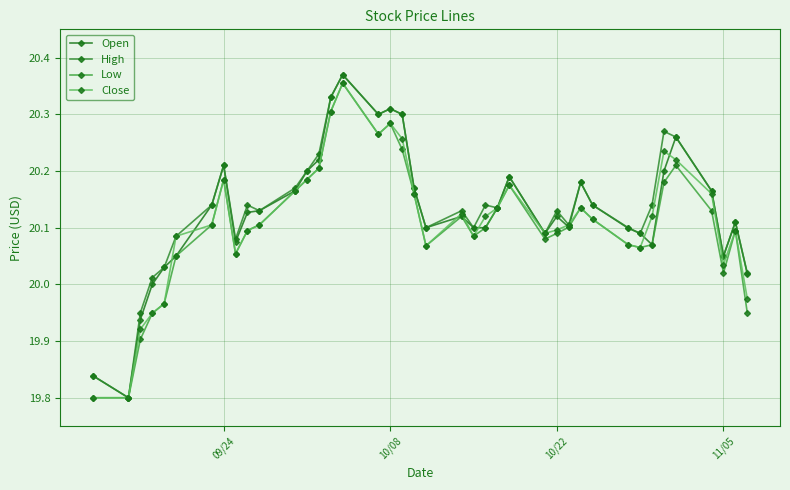

What is the difference between the maximum and minimum values in the Close series?

0.6